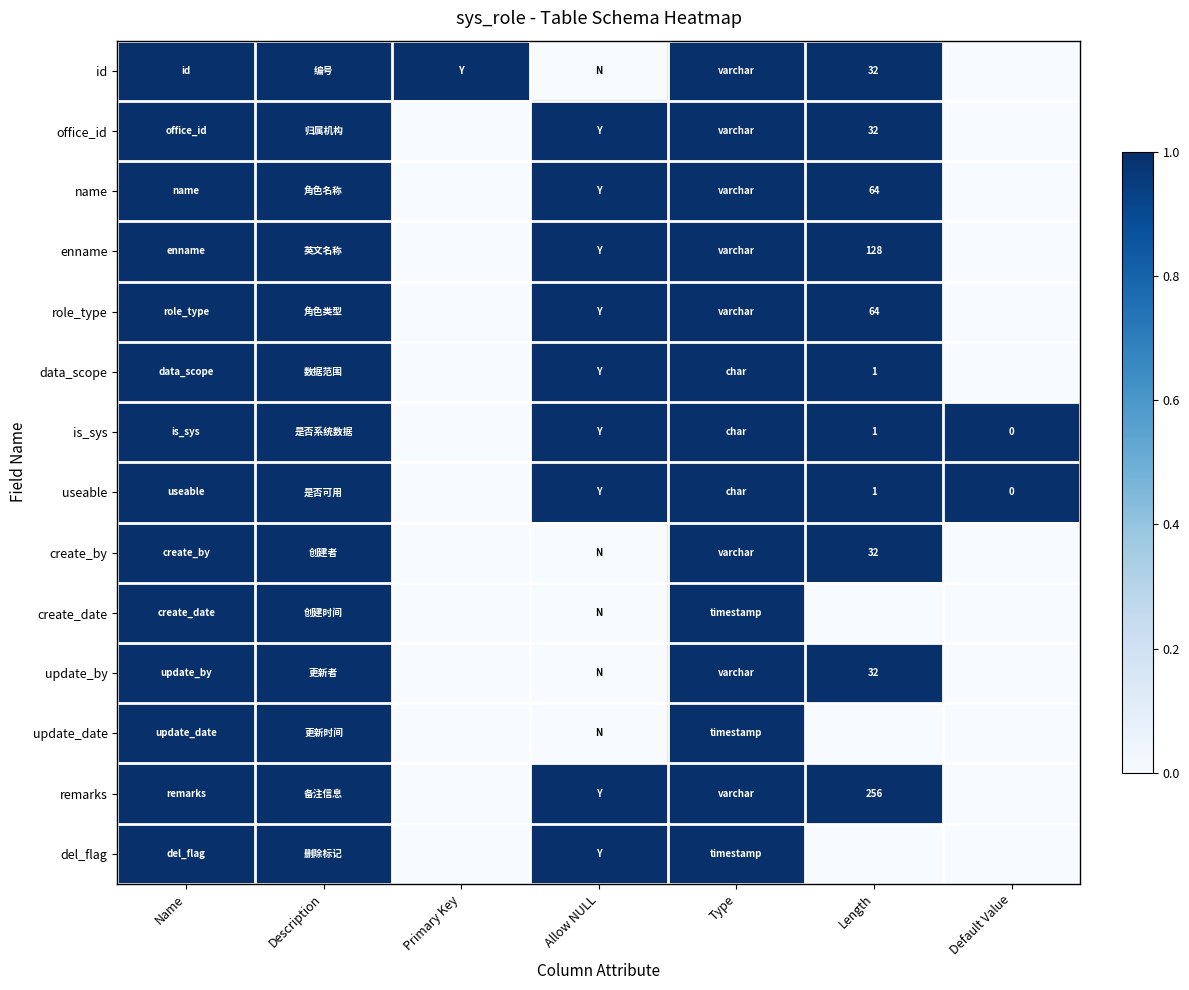

At how many categories does at least one series exceed 0?

7